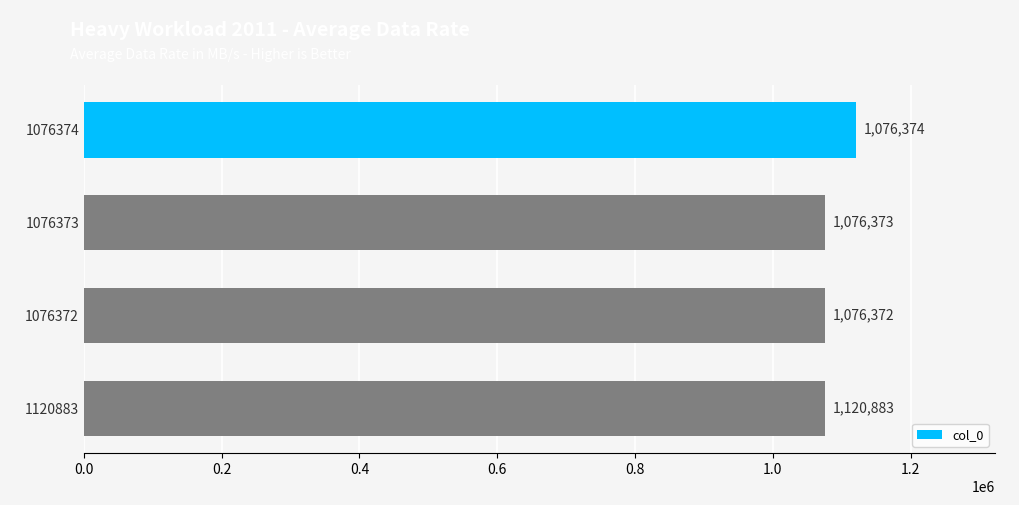

How many categories are shown in the chart?

4